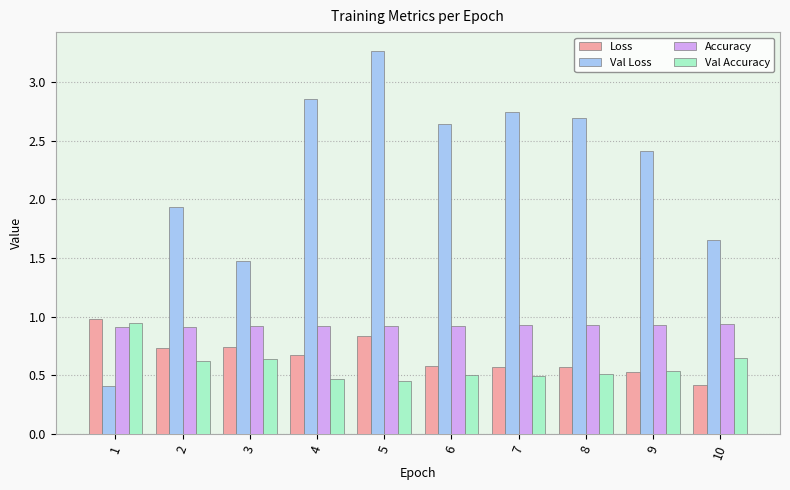

What is the sum of the Accuracy values at 1 and 3?

1.8